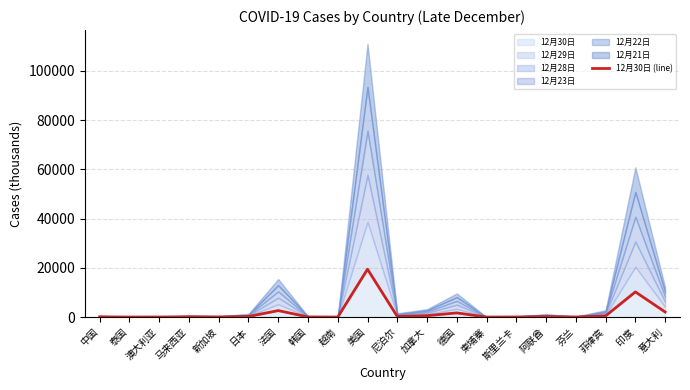

True or false: the data shows 6792.7 at 印度.

False